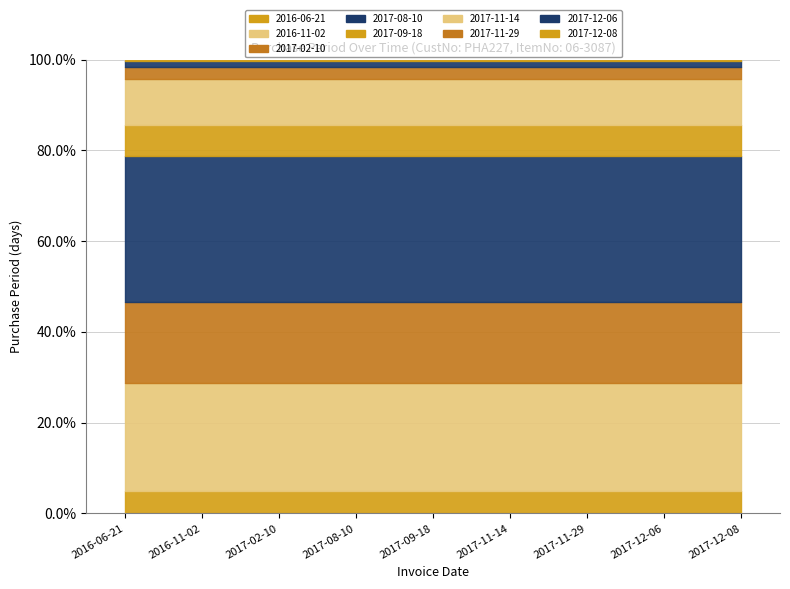

Is it true that the value at 2017-12-06 is 4?

False